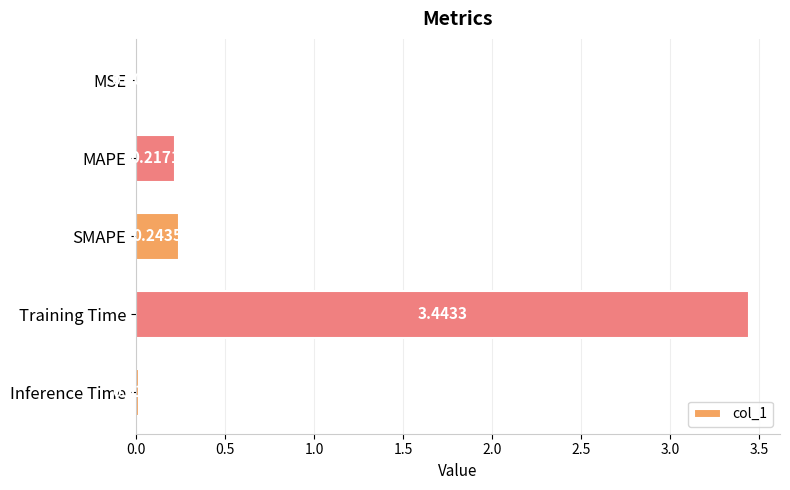

What is the change in value from MSE to Training Time?

+3.4